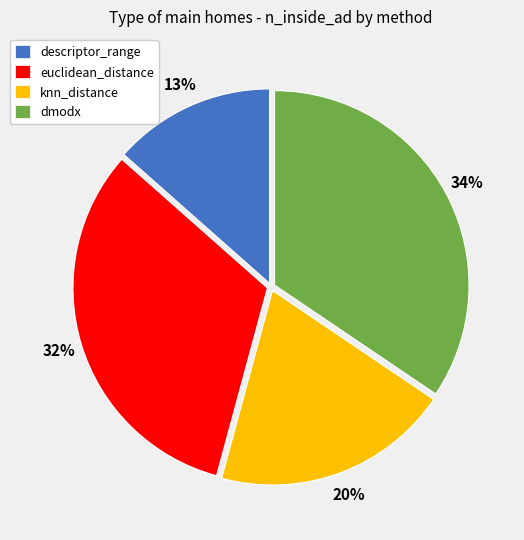

Is the sum of euclidean_distance and descriptor_range greater than half?

No